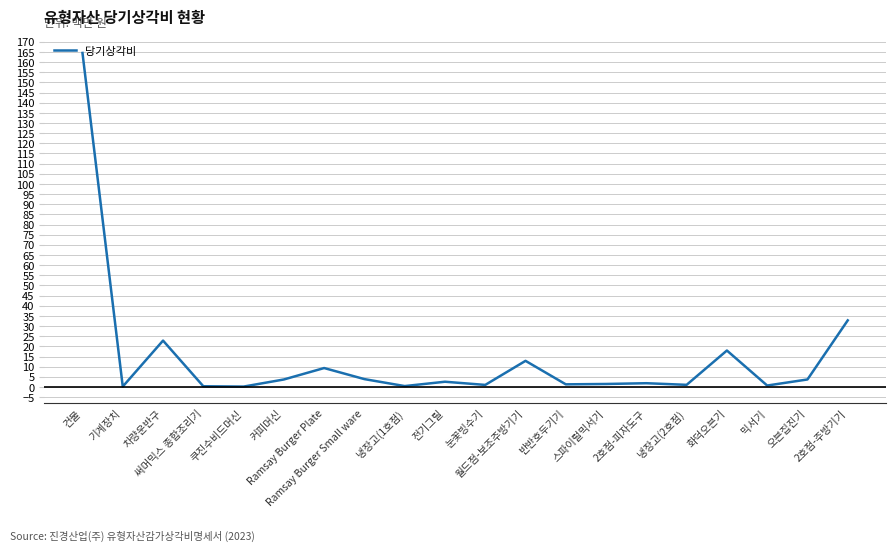

What is the maximum value shown in the chart?

164.5